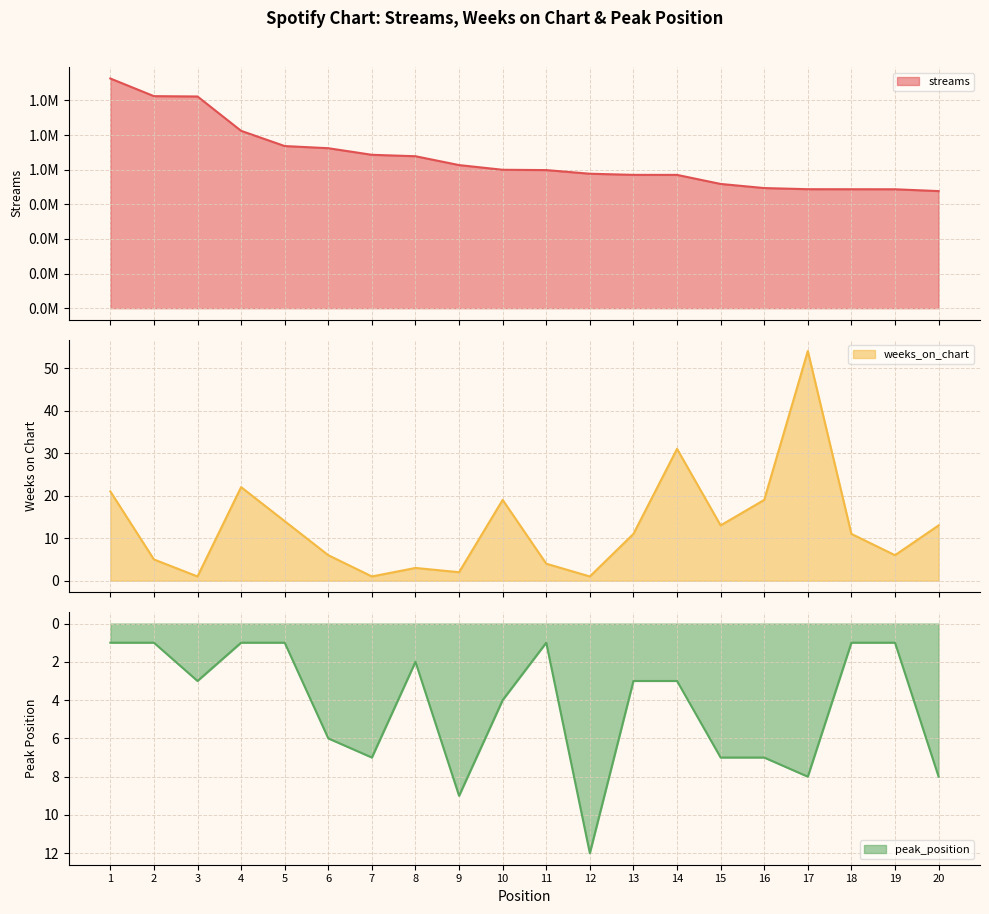

What are all the series names shown in the legend?

streams, weeks_on_chart, peak_position